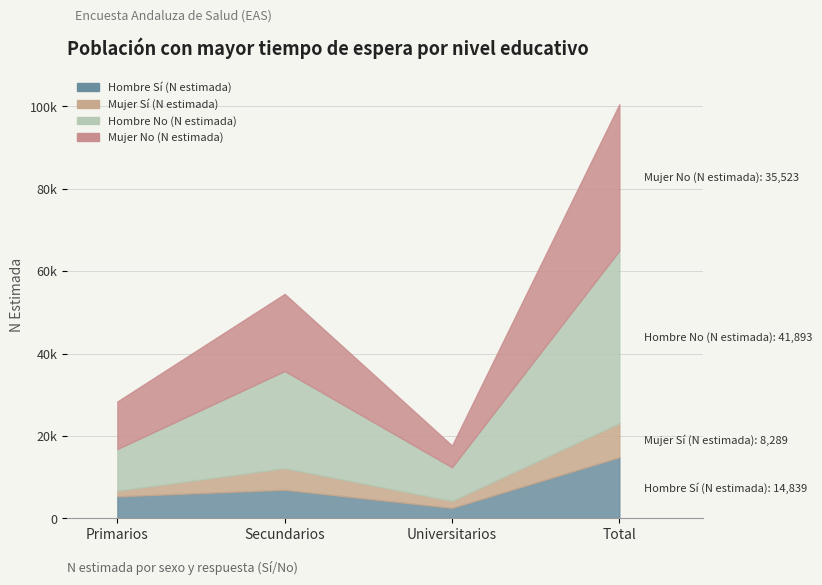

What are all the series names shown in the legend?

Hombre Sí (N estimada), Mujer Sí (N estimada), Hombre No (N estimada), Mujer No (N estimada)